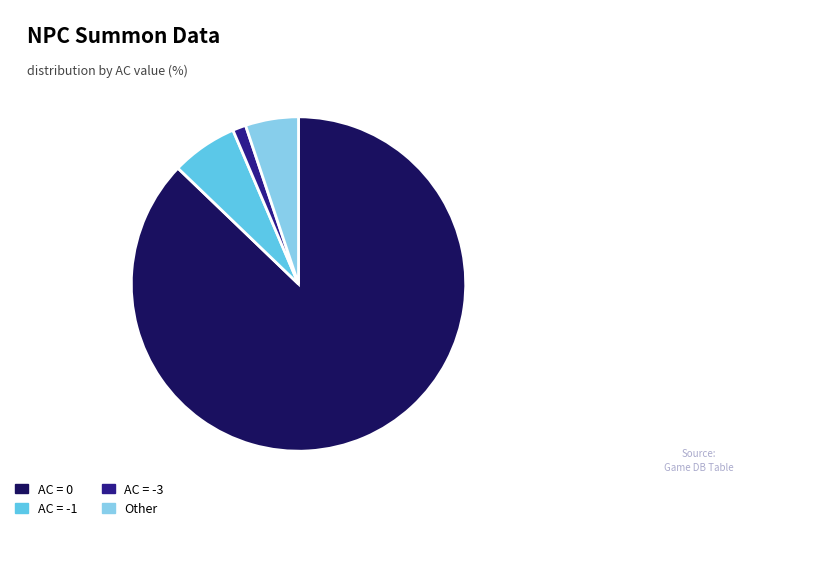

Does any single category account for the majority?

Yes